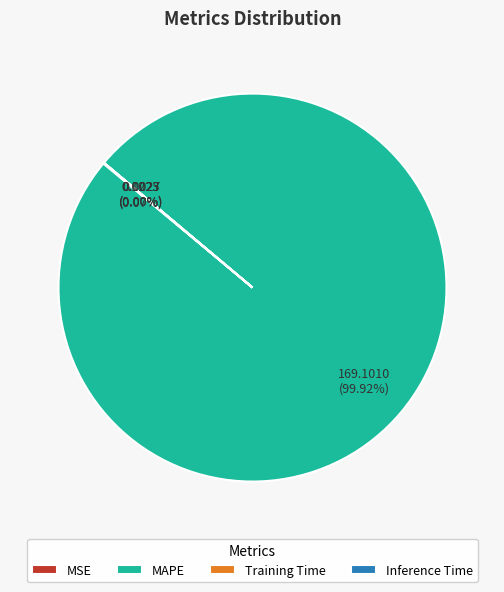

Which slice represents more than half of the pie?

MAPE